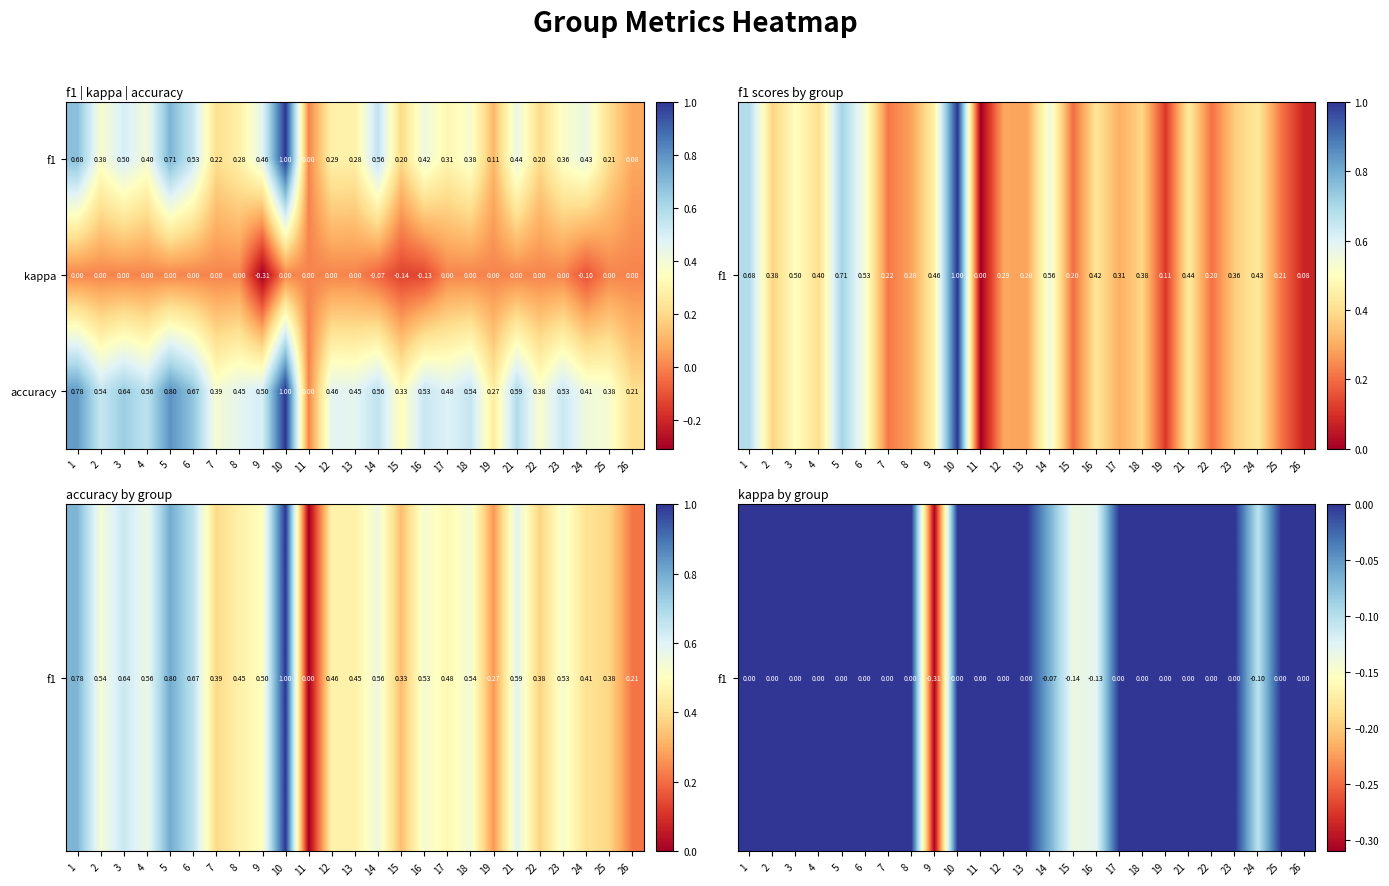

Which series has the largest total across all categories?

accuracy